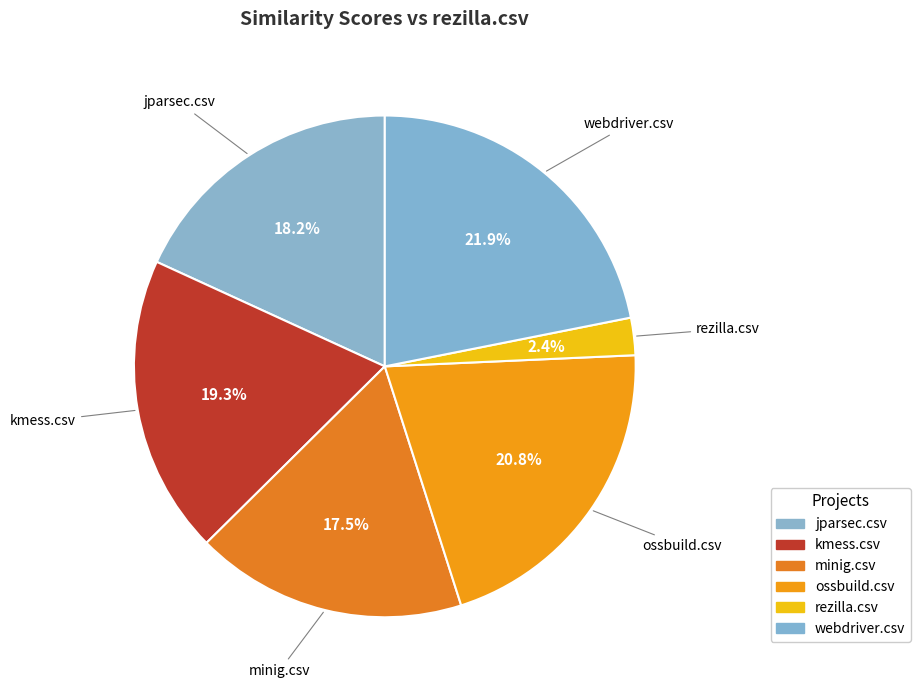

Count the number of slices in the pie.

6